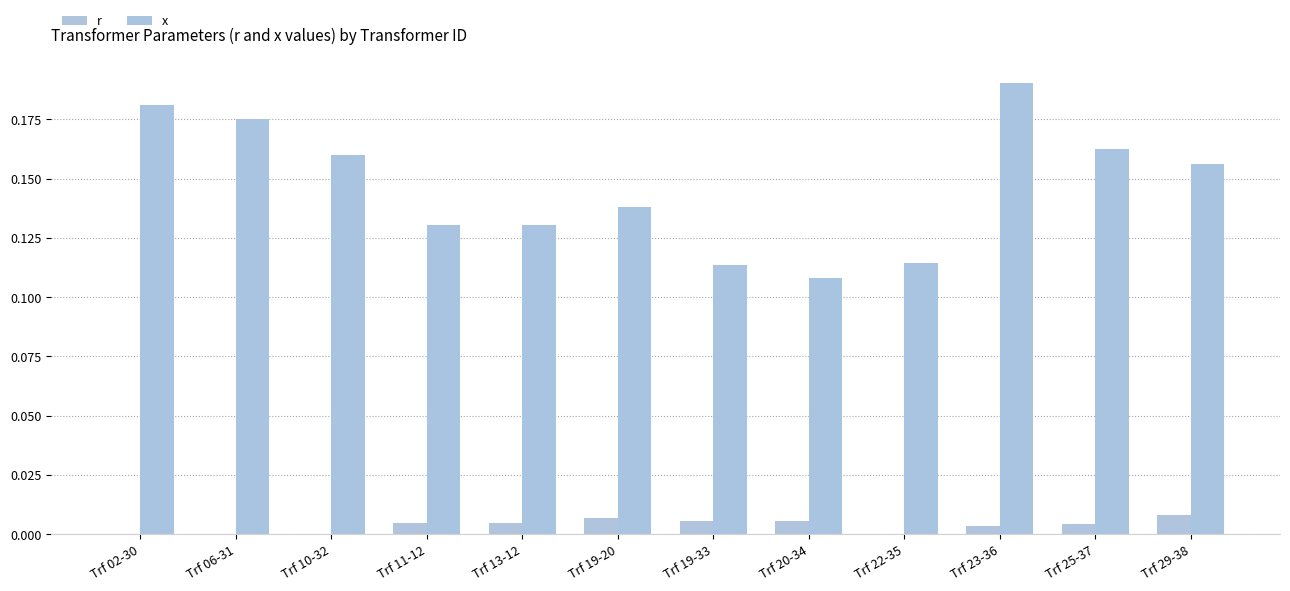

Does the chart contain stacked bars?

No